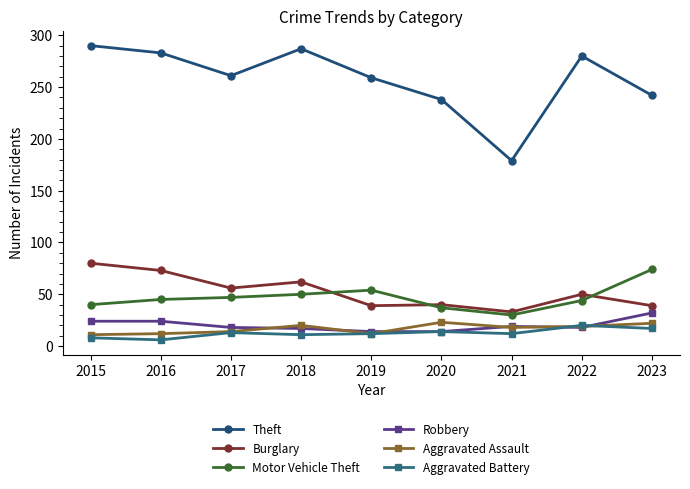

What is the total value across all series at 2021?

291